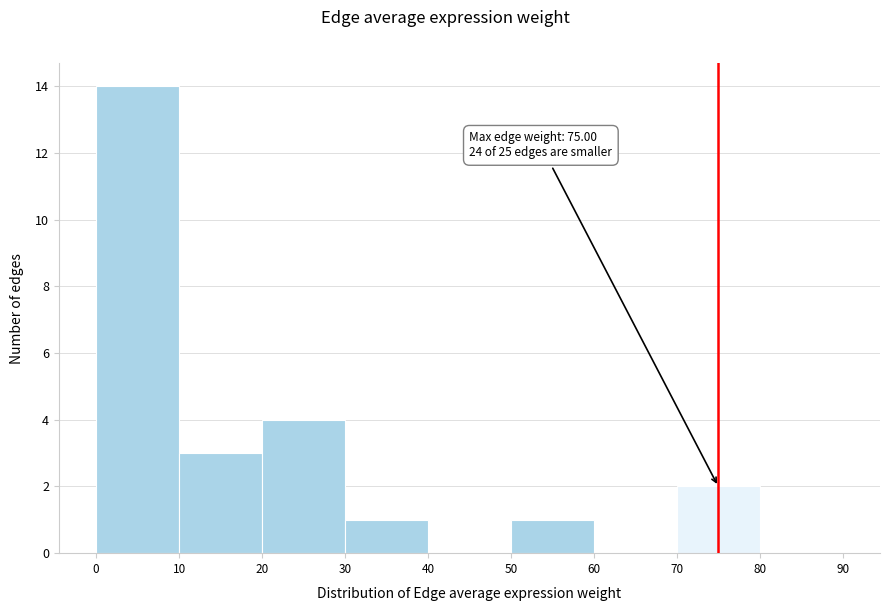

Which range on the x-axis has the tallest bar?

0 to 10